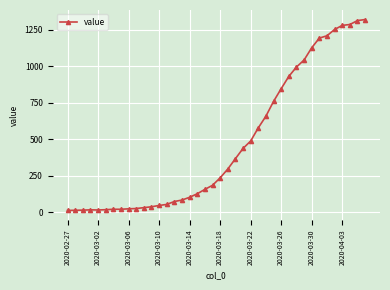

What is the greatest value displayed?

1319